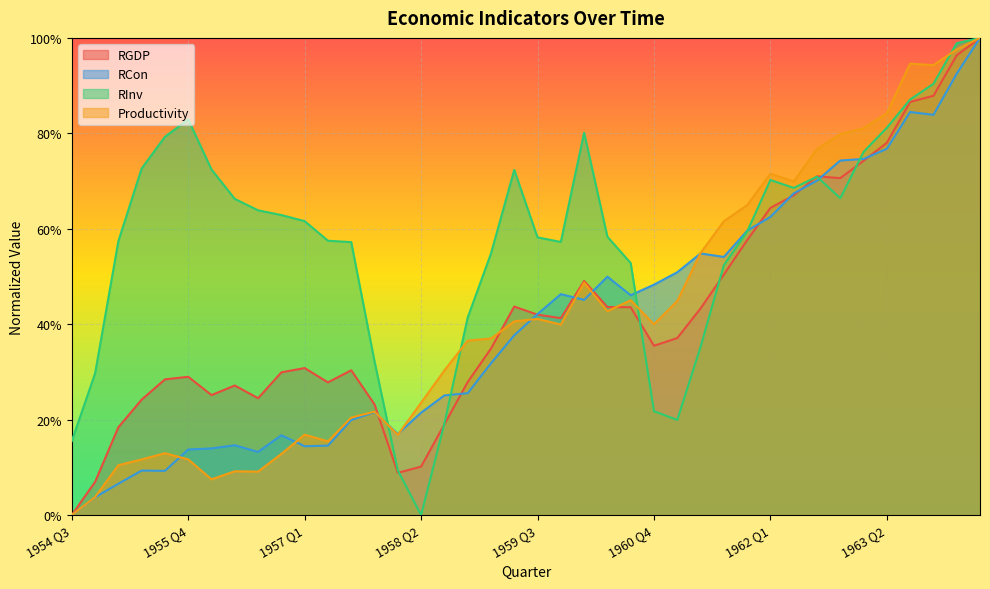

True or false: RInv has a value of 0.1 at 1958 Q3.

False